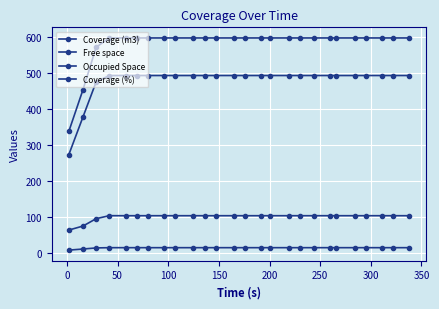

Which series has the largest range (max minus min)?

Coverage (m3)